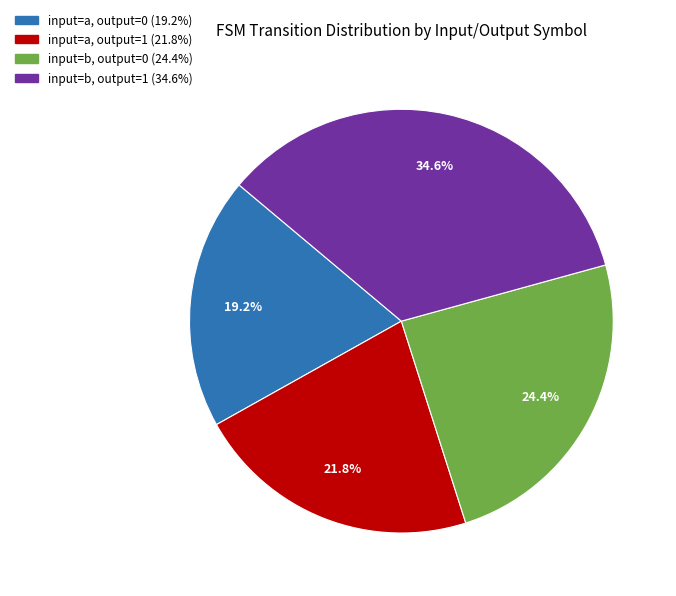

Rank the categories by value from highest to lowest.

input=b, output=1, input=b, output=0, input=a, output=1, input=a, output=0